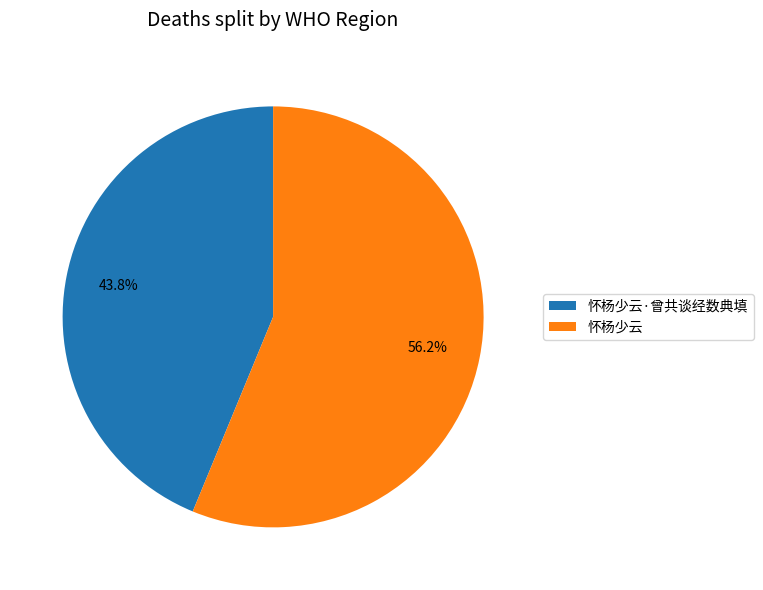

To the nearest percent, what is the combined percentage of 怀杨少云·曾共谈经数典填 and 怀杨少云?

100%